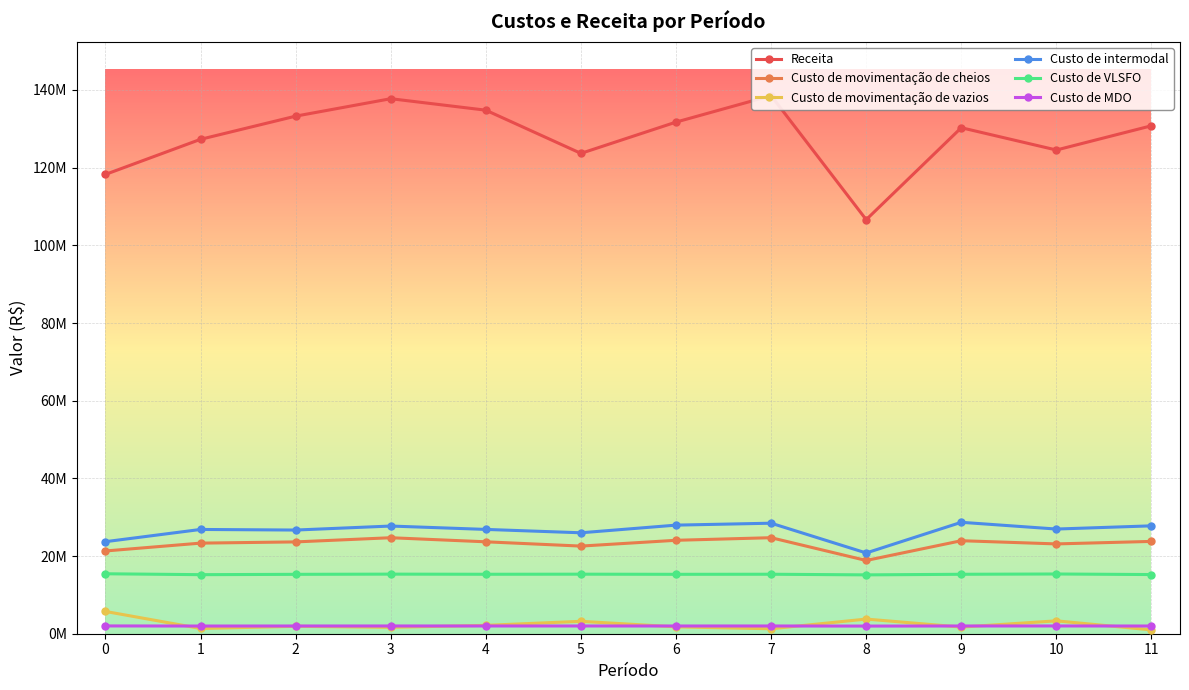

Which has a higher value, 1 or 5?

1